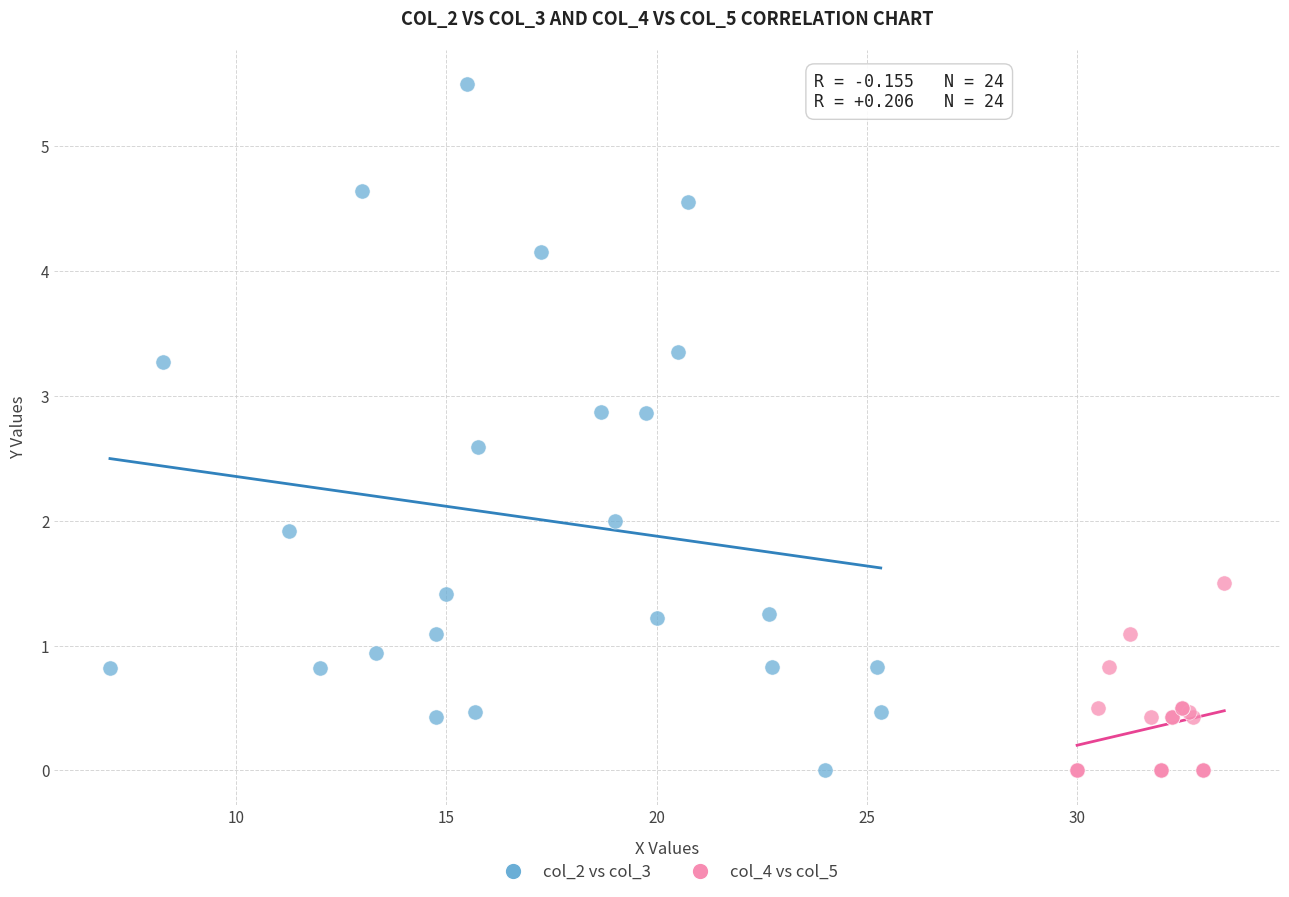

Which series reaches the maximum Y coordinate?

col_2 vs col_3